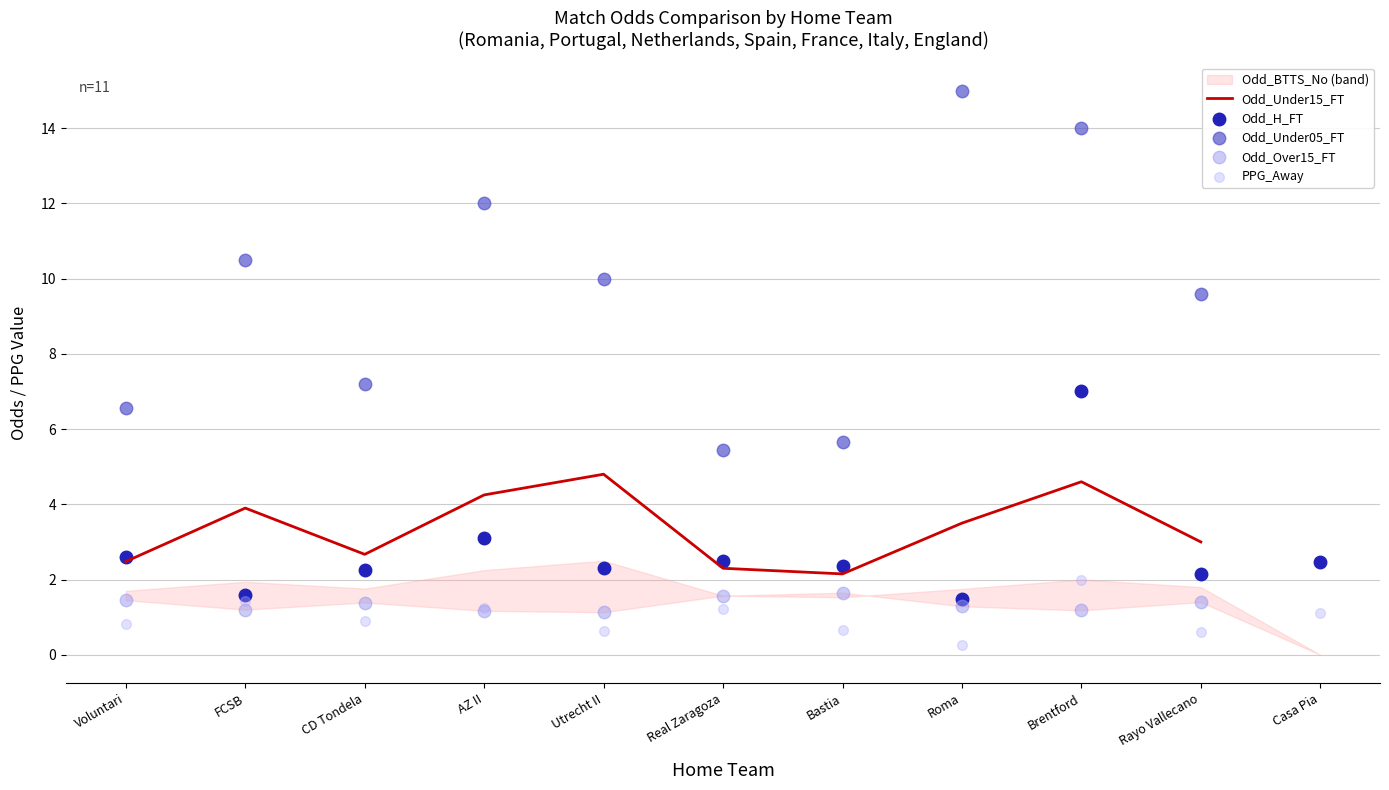

At how many categories does at least one series exceed 7?

7